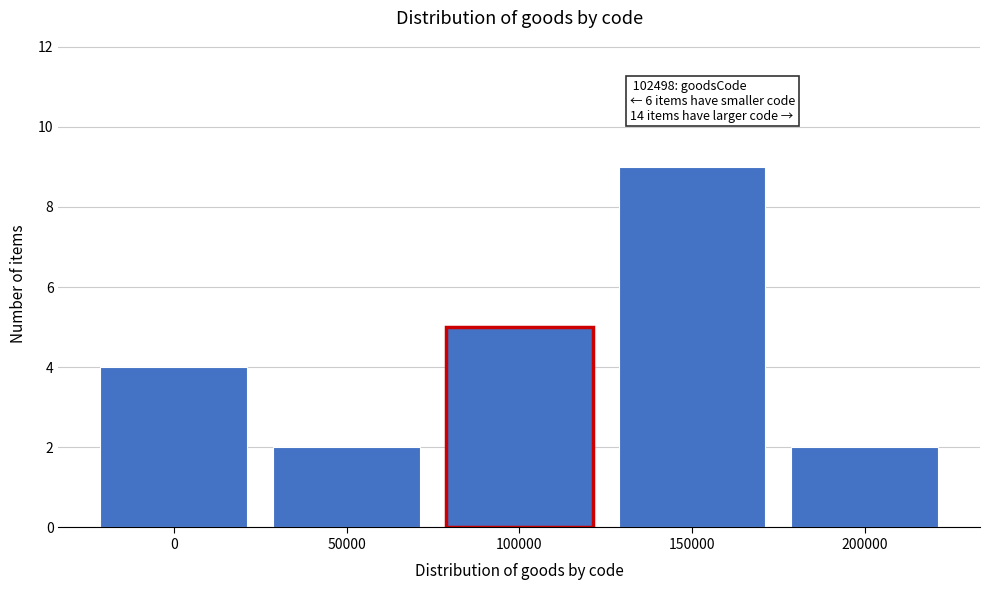

Reading left to right, transcribe all the data shown in this chart.

0=4	50000=2	100000=5	150000=9	200000=2